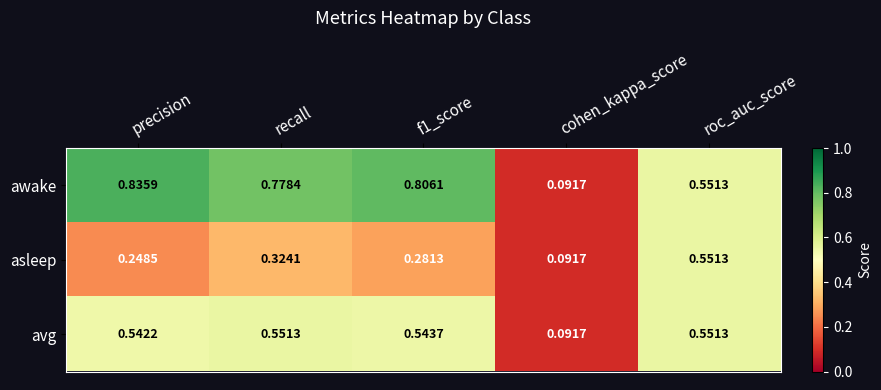

Which category has the highest value in the awake series?

precision